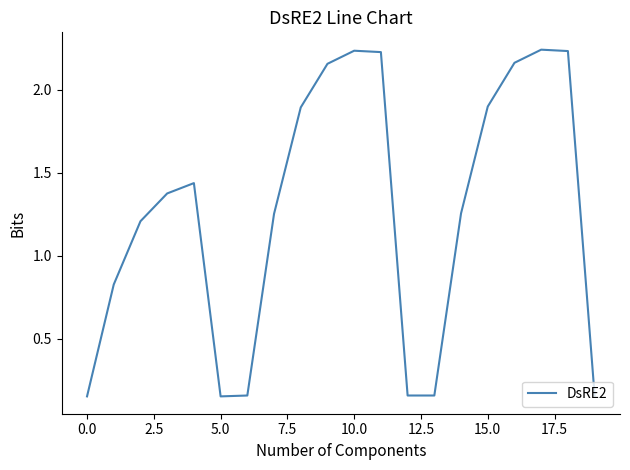

What is the average value?

1.3